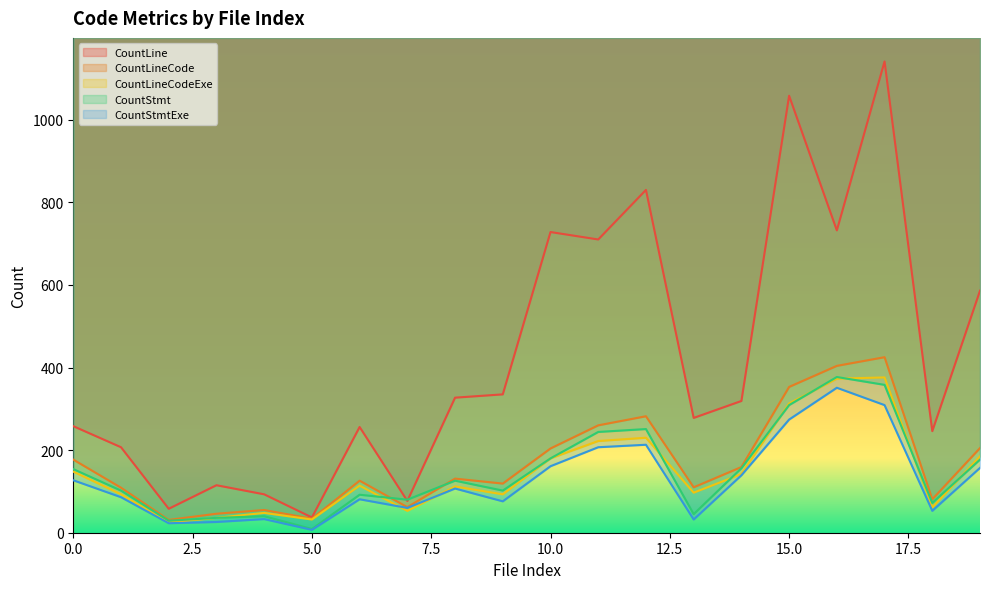

How many lines are shown in the chart?

5